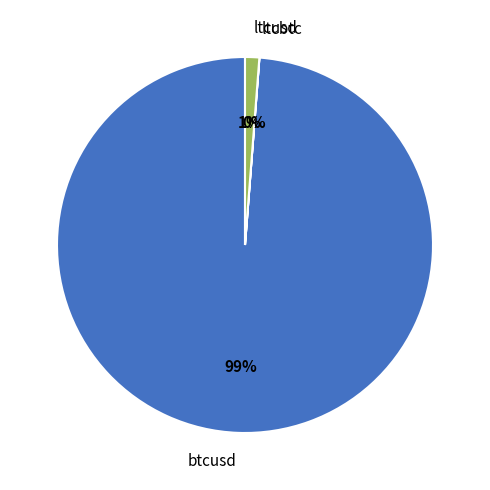

Which slice is the largest?

btcusd